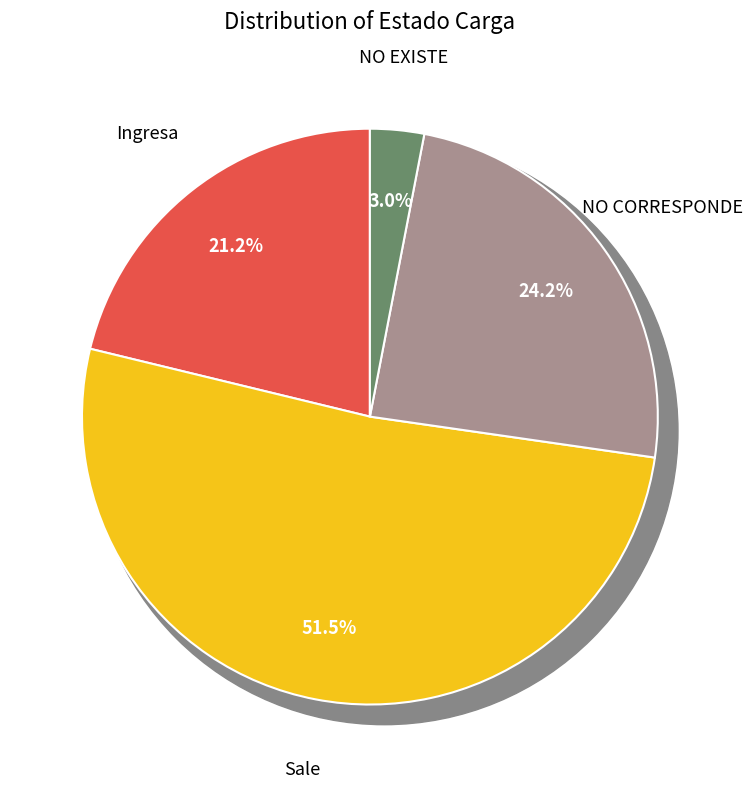

Which slice is the largest?

Sale